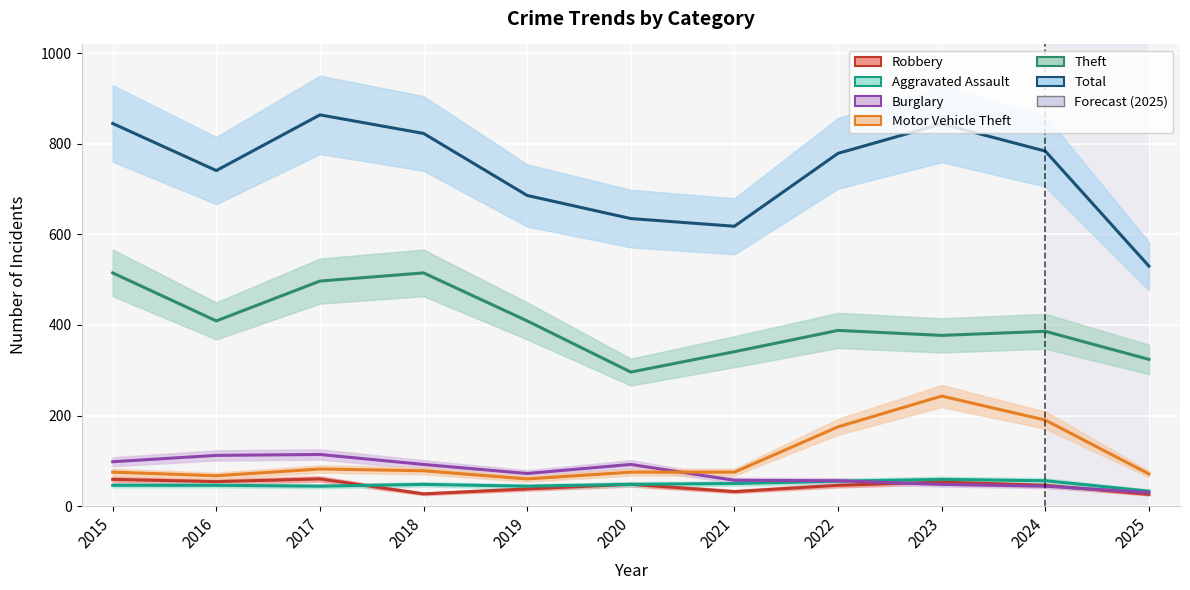

Reading left to right, transcribe all the data shown in this chart.

Robbery: 2015=59	2016=54	2017=60	2018=27	2019=38	2020=48	2021=32	2022=46	2023=53	2024=46	2025=26
Aggravated Assault: 2015=46	2016=46	2017=44	2018=48	2019=44	2020=48	2021=50	2022=55	2023=59	2024=56	2025=33
Burglary: 2015=98	2016=112	2017=114	2018=92	2019=72	2020=92	2021=57	2022=56	2023=48	2024=44	2025=30
Motor Vehicle Theft: 2015=75	2016=67	2017=82	2018=78	2019=60	2020=75	2021=75	2022=175	2023=243	2024=190	2025=71
Theft: 2015=515	2016=409	2017=497	2018=515	2019=409	2020=296	2021=341	2022=388	2023=377	2024=386	2025=324
Total: 2015=845	2016=741	2017=864	2018=823	2019=686	2020=635	2021=618	2022=779	2023=844	2024=784	2025=530